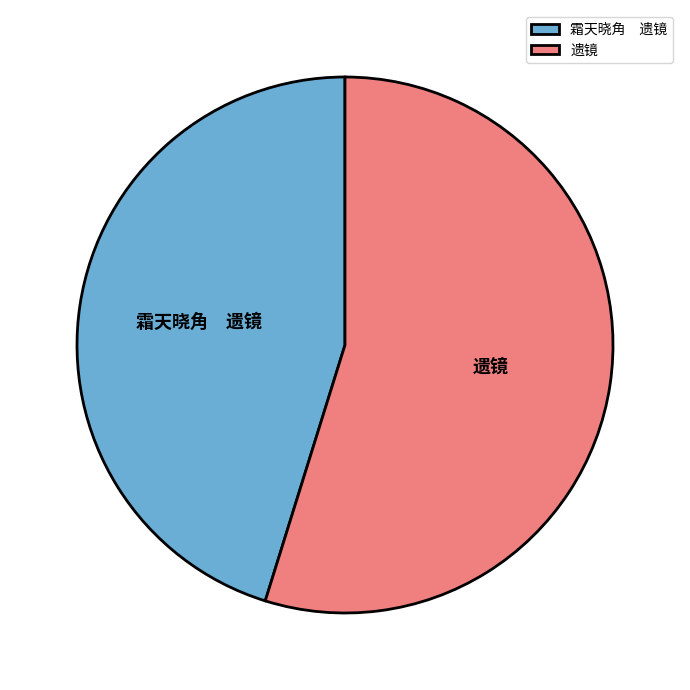

Is it true that 遗镜 is 55% of the pie?

True